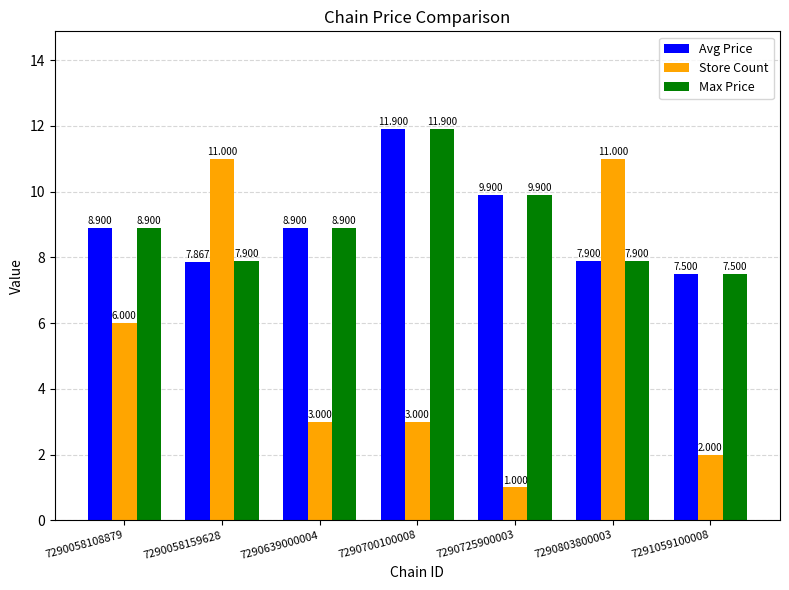

What is the difference between the Store Count values at 7290803800003 and 7290700100008?

8.0